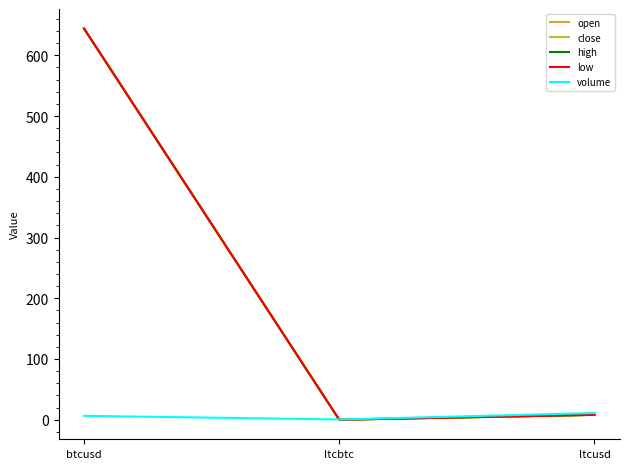

Is this an area chart (filled region under the line)?

No